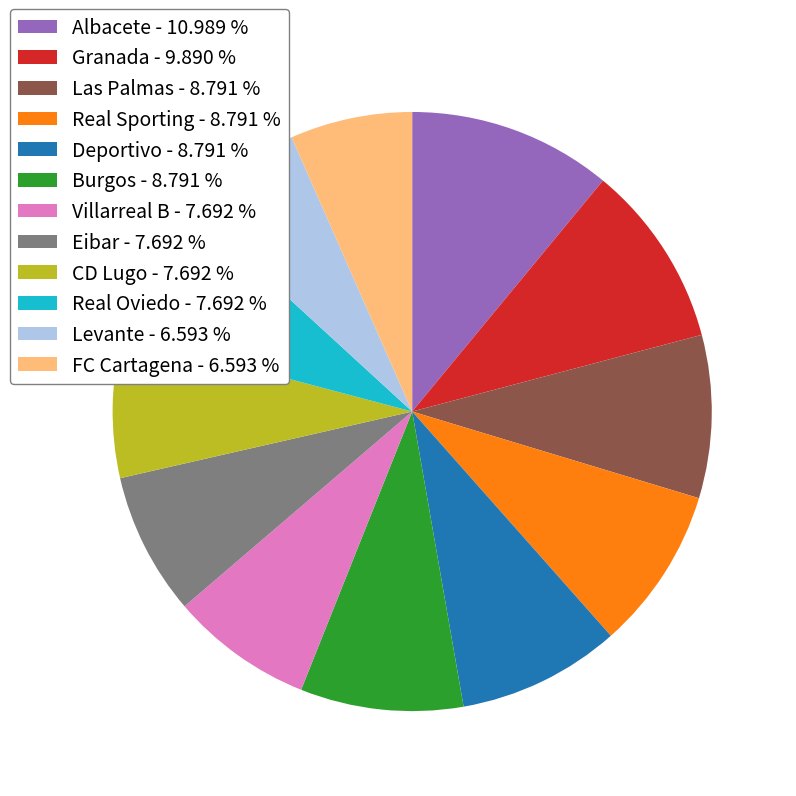

Does Burgos - 8.791 % account for over 50% of the chart?

No